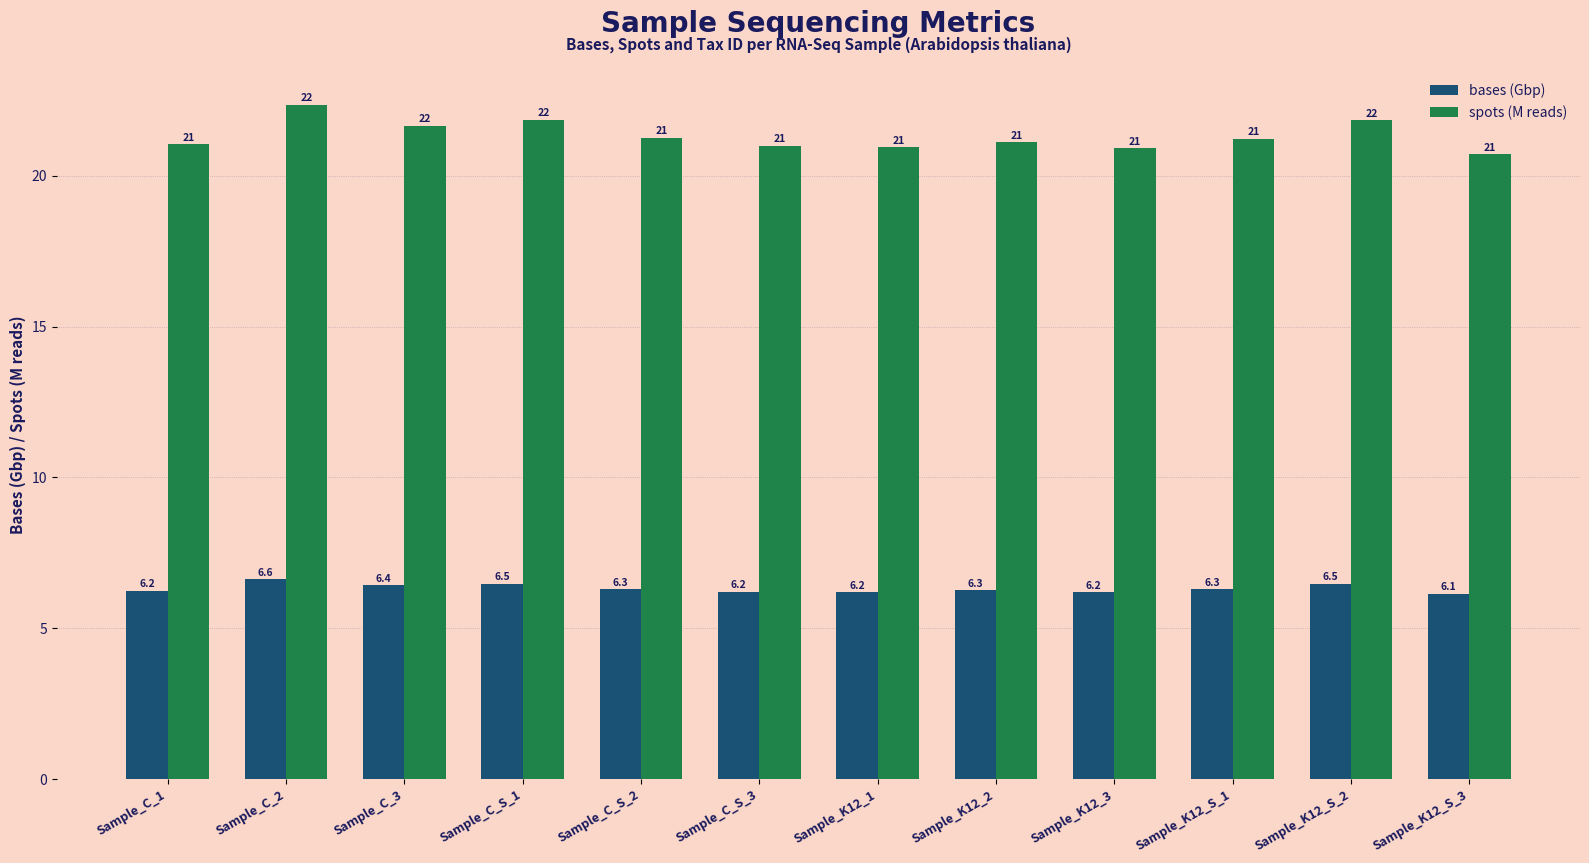

What is the maximum value shown in the chart?

22.4